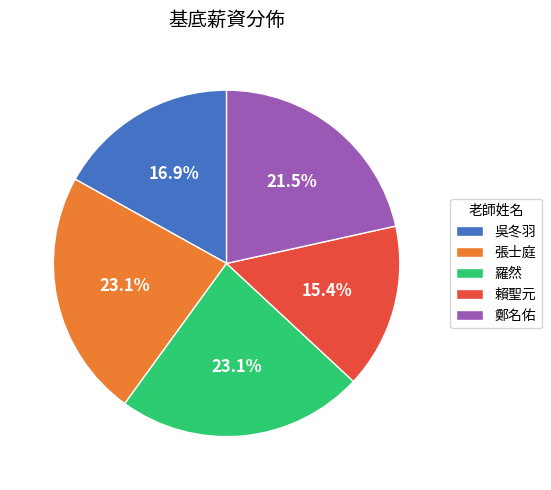

Is it true that 羅然 is 9% of the pie?

False